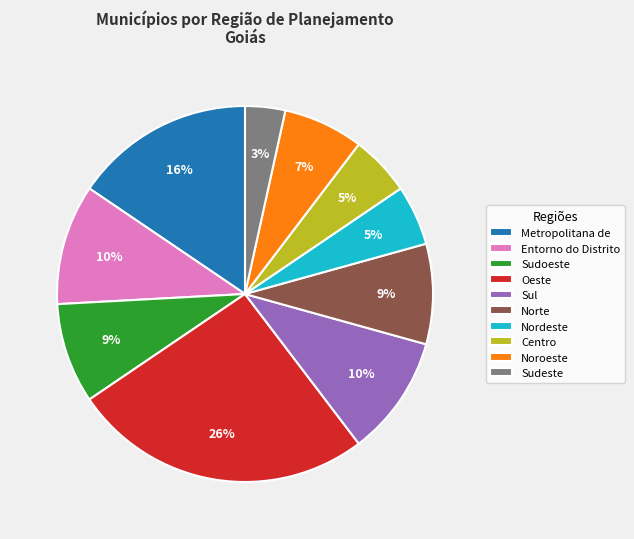

Does any single category account for the majority?

No